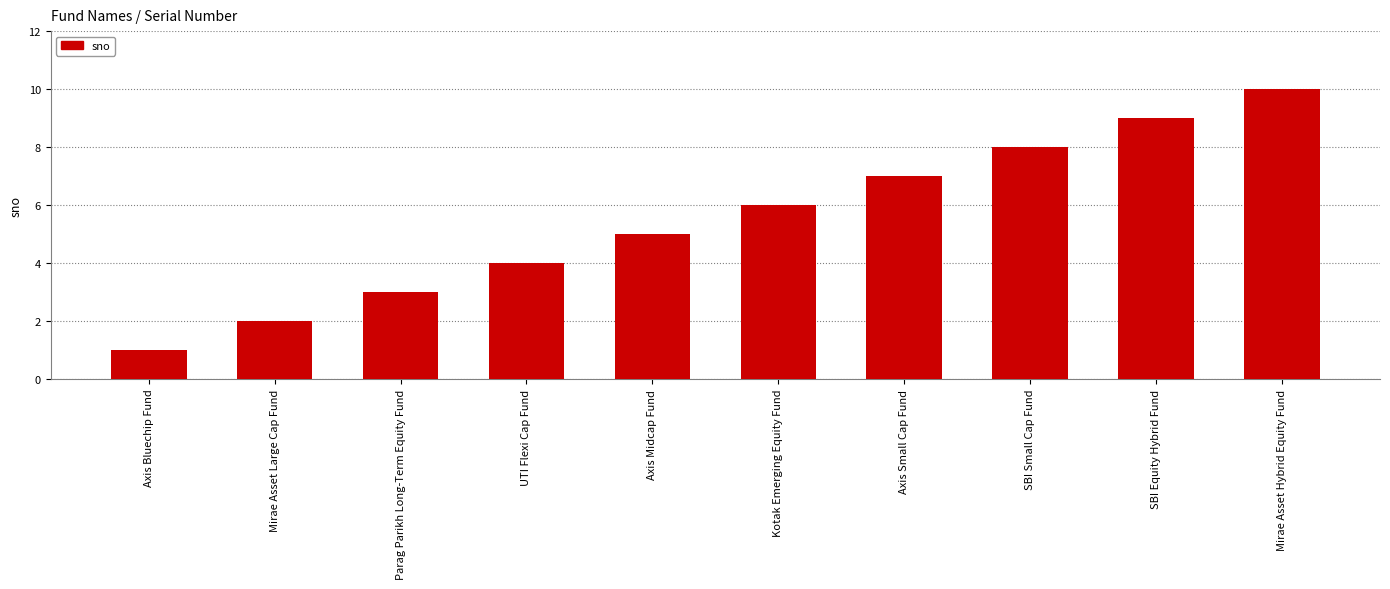

Reading right to left, extract all data points from this chart.

Mirae Asset Hybrid Equity Fund=10	SBI Equity Hybrid Fund=9	SBI Small Cap Fund=8	Axis Small Cap Fund=7	Kotak Emerging Equity Fund=6	Axis Midcap Fund=5	UTI Flexi Cap Fund=4	Parag Parikh Long-Term Equity Fund=3	Mirae Asset Large Cap Fund=2	Axis Bluechip Fund=1